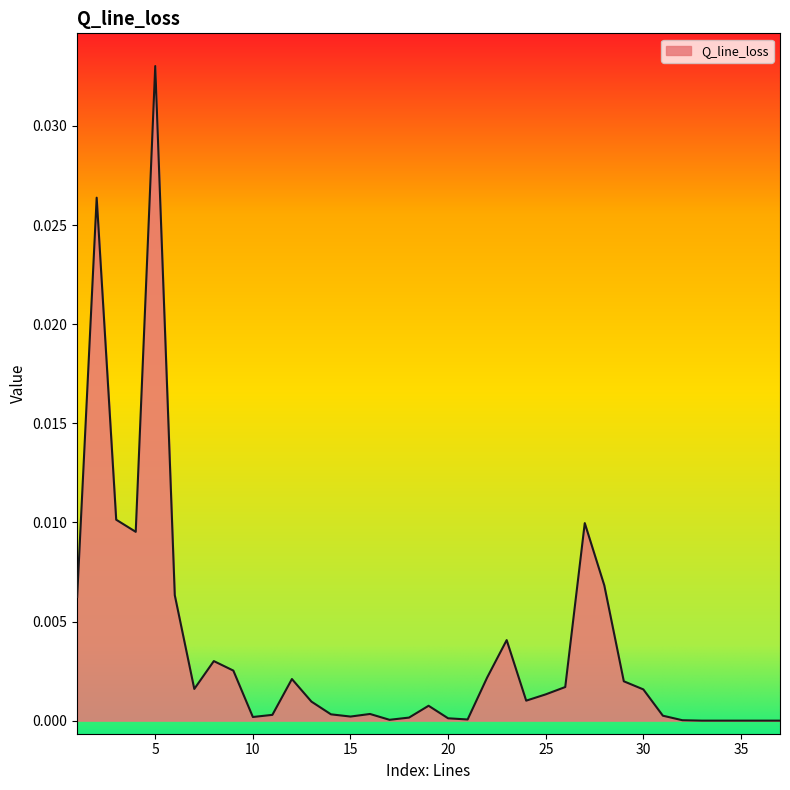

How many lines are shown in the chart?

1